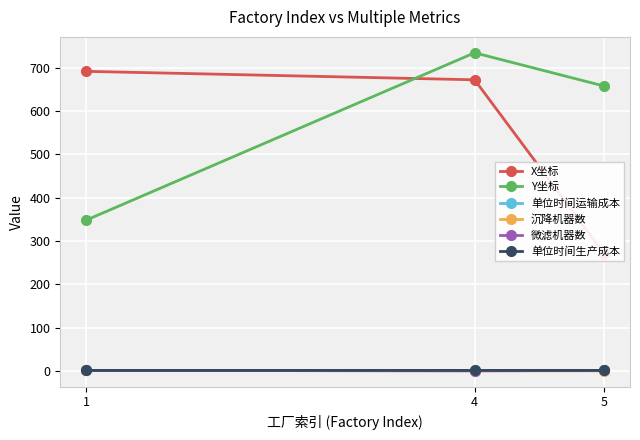

Is it true that 沉降机器数 equals 0.0 at 5?

True